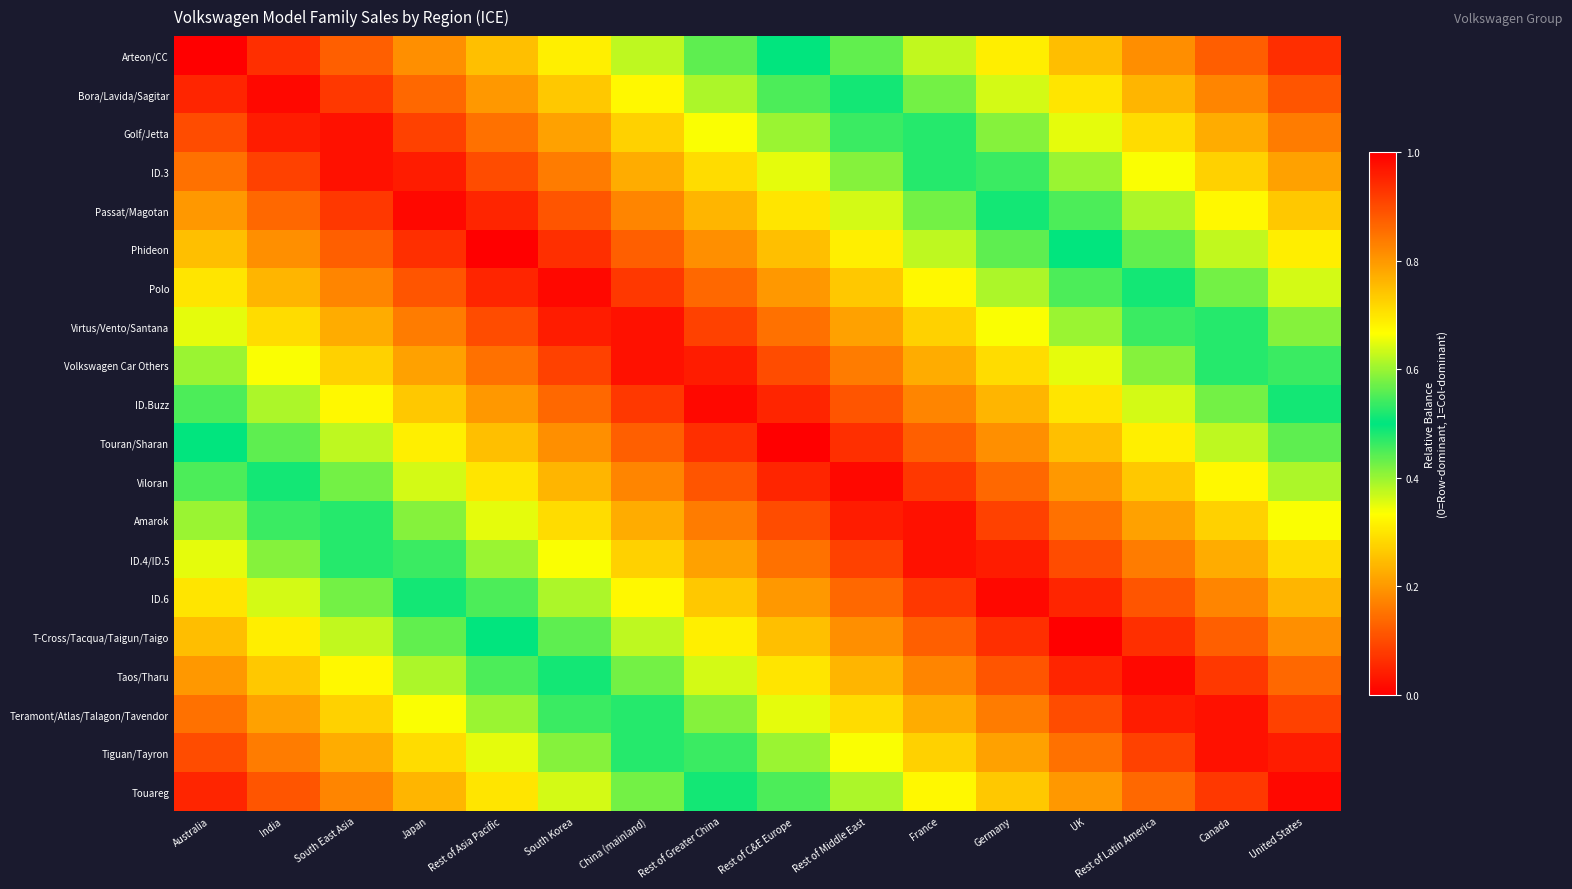

Which series changed the most between Rest of Greater China and France?

Arteon/CC